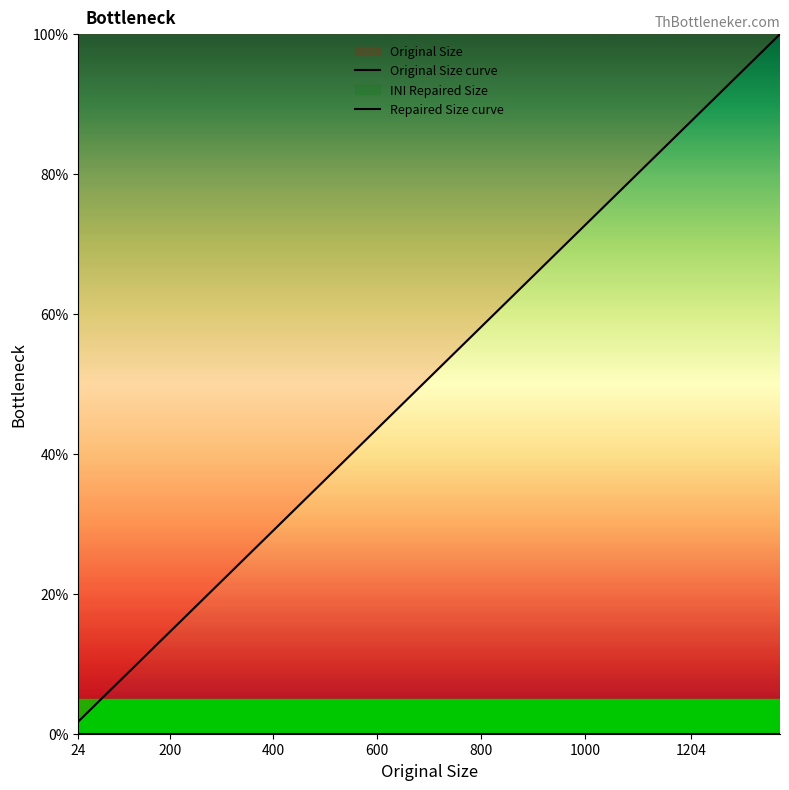

True or false: Repaired Size curve has more than 0 points higher than both neighbors.

False